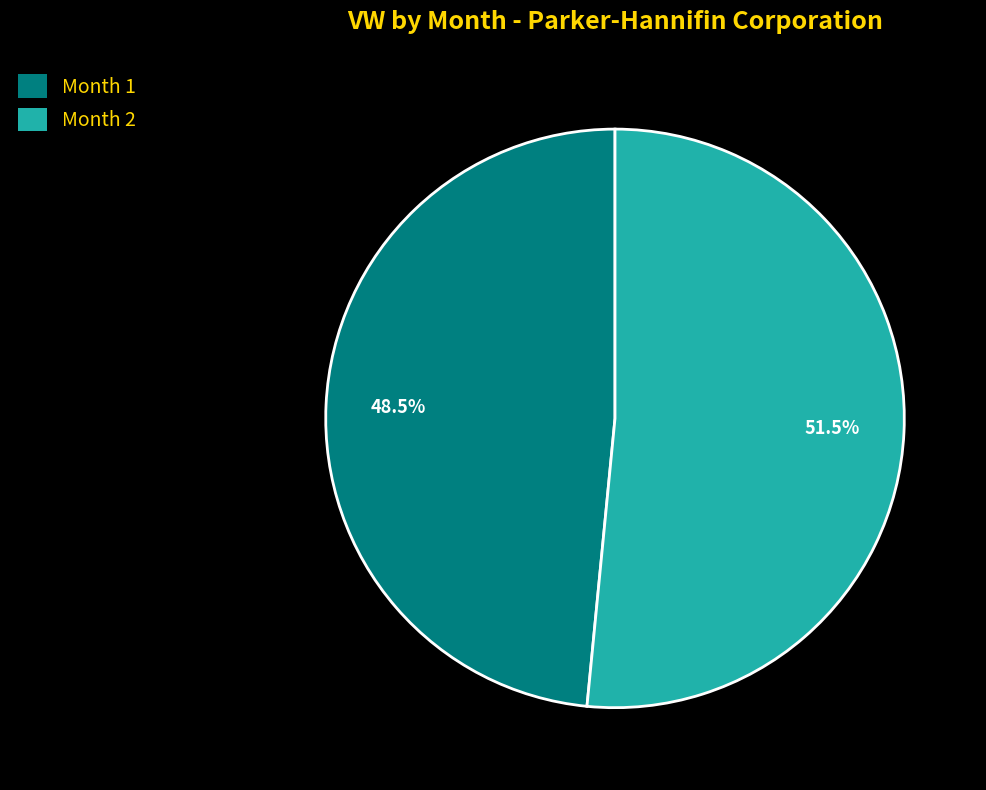

What is the majority slice?

Month 2